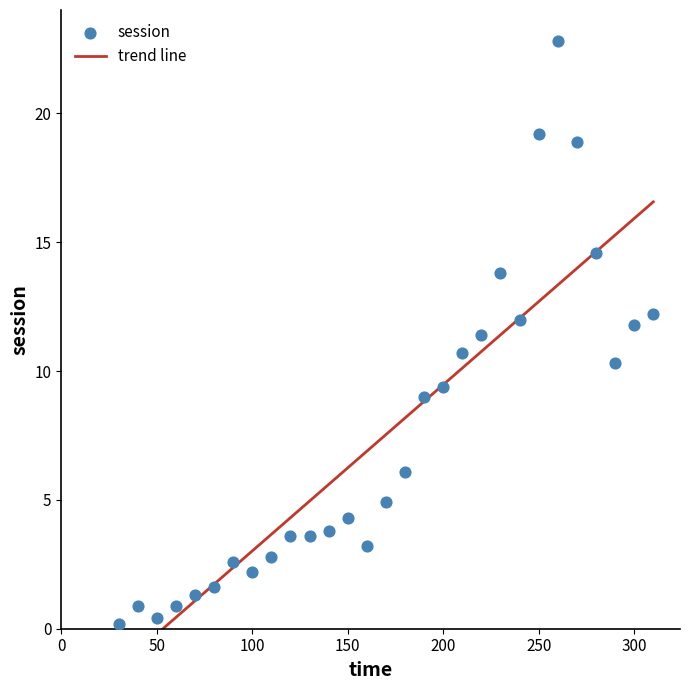

What is the range of Y values (max minus min)?

22.6